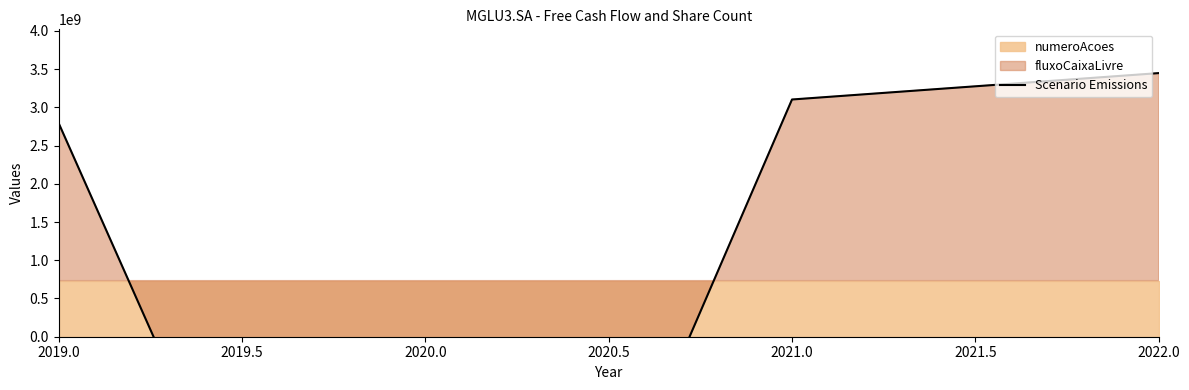

Is it true that the value at 2021.0 is 2025342576?

False